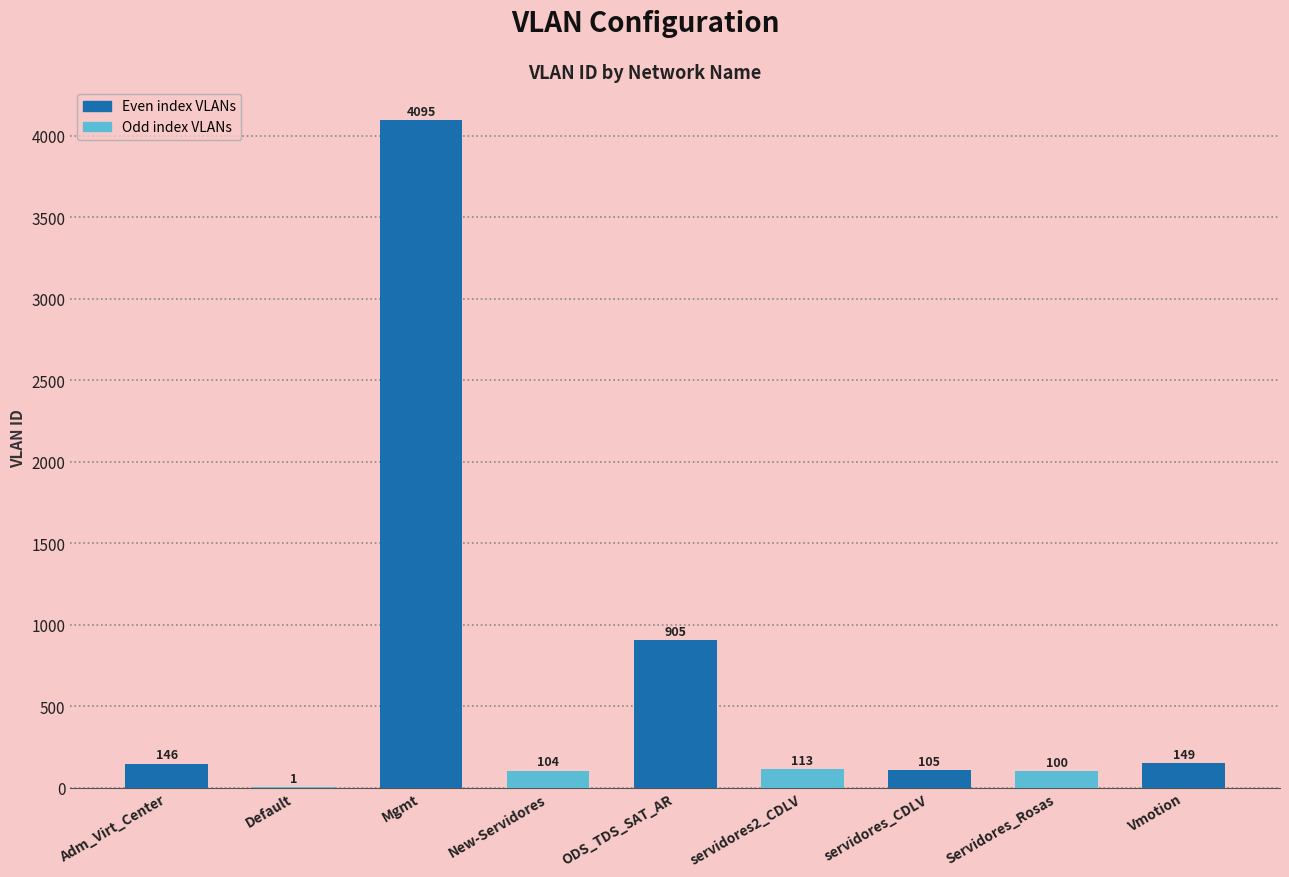

At which label is the value closest to 2048?

ODS_TDS_SAT_AR